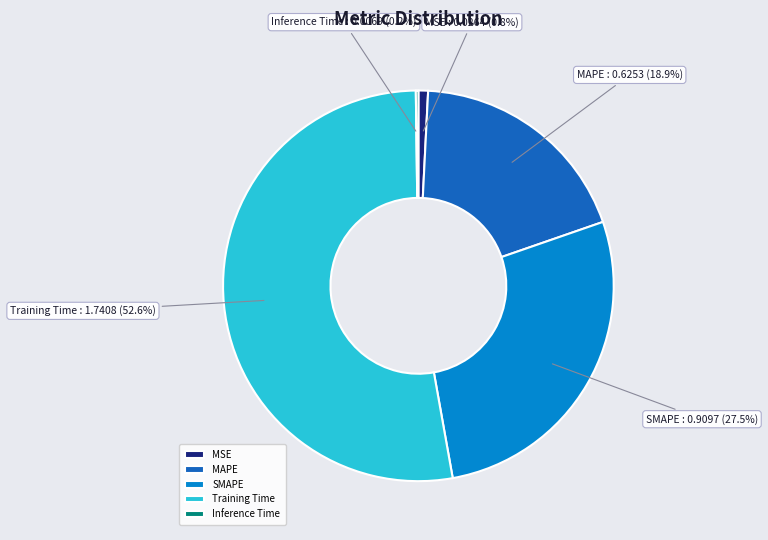

Between MAPE and MSE, which is larger?

MAPE